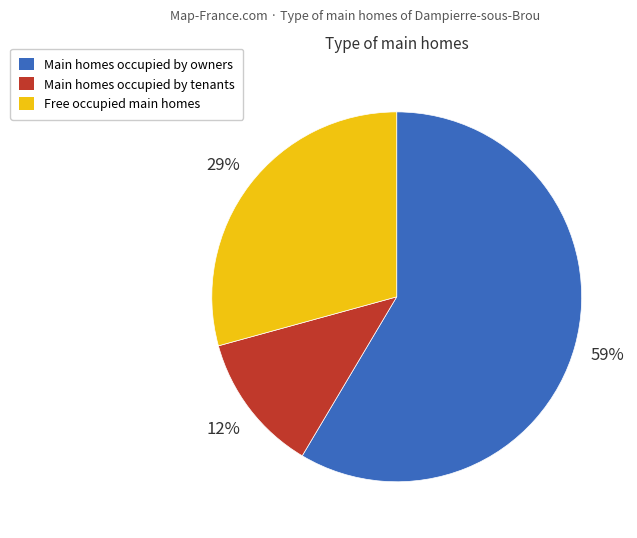

Which slice is the smallest?

Main homes occupied by tenants